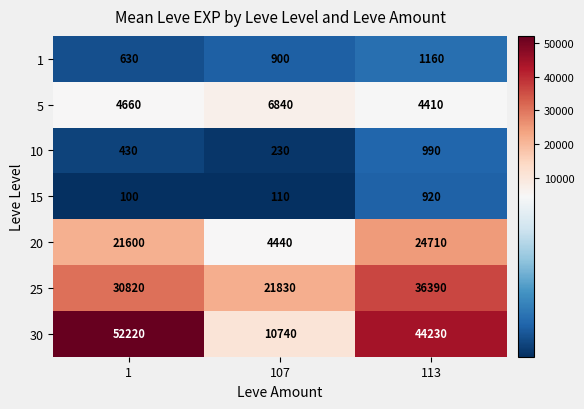

Reading left to right, transcribe all the data shown in this chart.

1: 1=630	107=900	113=1160
5: 1=4660	107=6840	113=4410
10: 1=430	107=230	113=990
15: 1=100	107=110	113=920
20: 1=21600	107=4440	113=24710
25: 1=30820	107=21830	113=36390
30: 1=52220	107=10740	113=44230